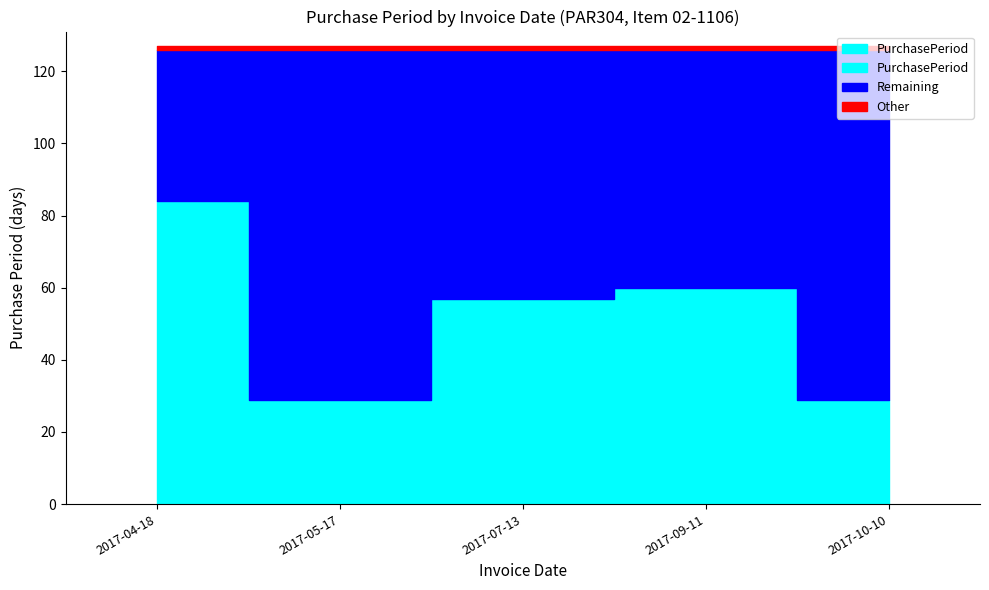

True or false: the data shows 84 at 2017-04-18.

True